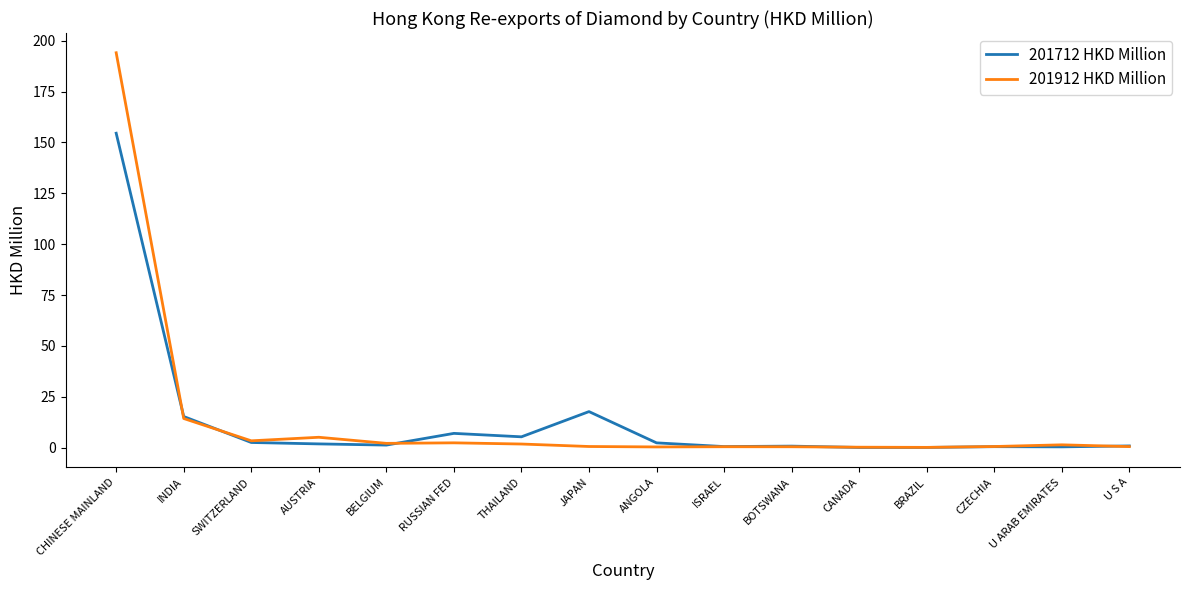

True or false: 201712 HKD Million and 201912 HKD Million cross at least once.

True